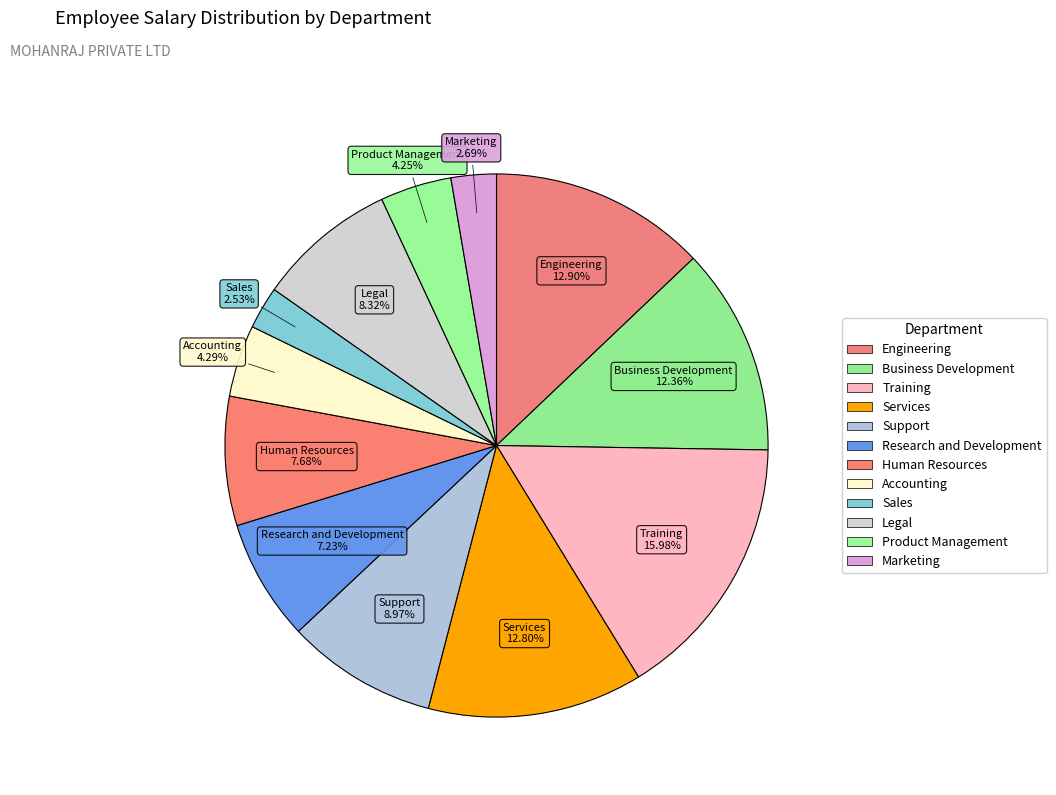

What percentage do Training and Engineering together represent?

28.9%